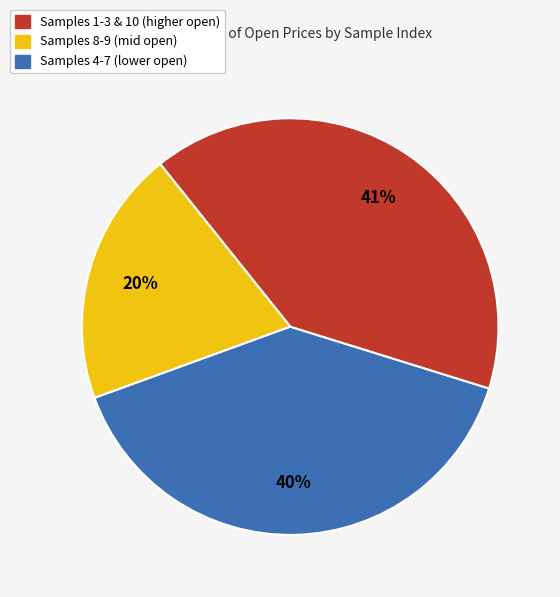

To the nearest percent, what is the difference between the largest and smallest slice percentages?

21%